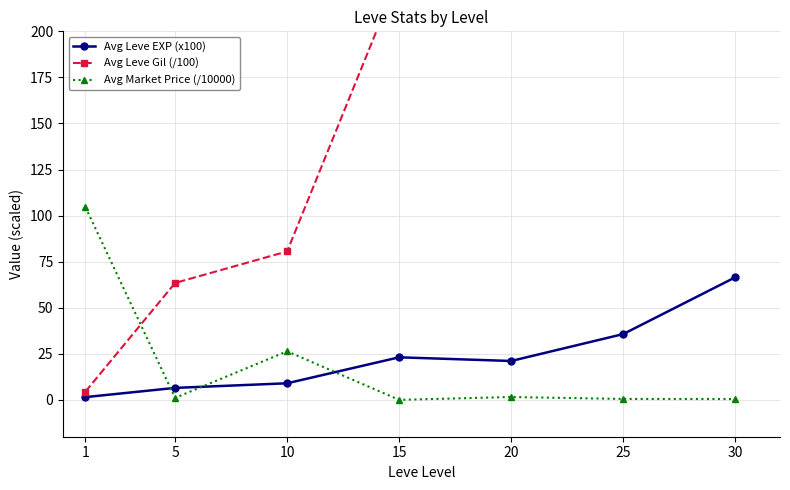

Which series has the widest spread of values?

Avg Leve Gil (/100)